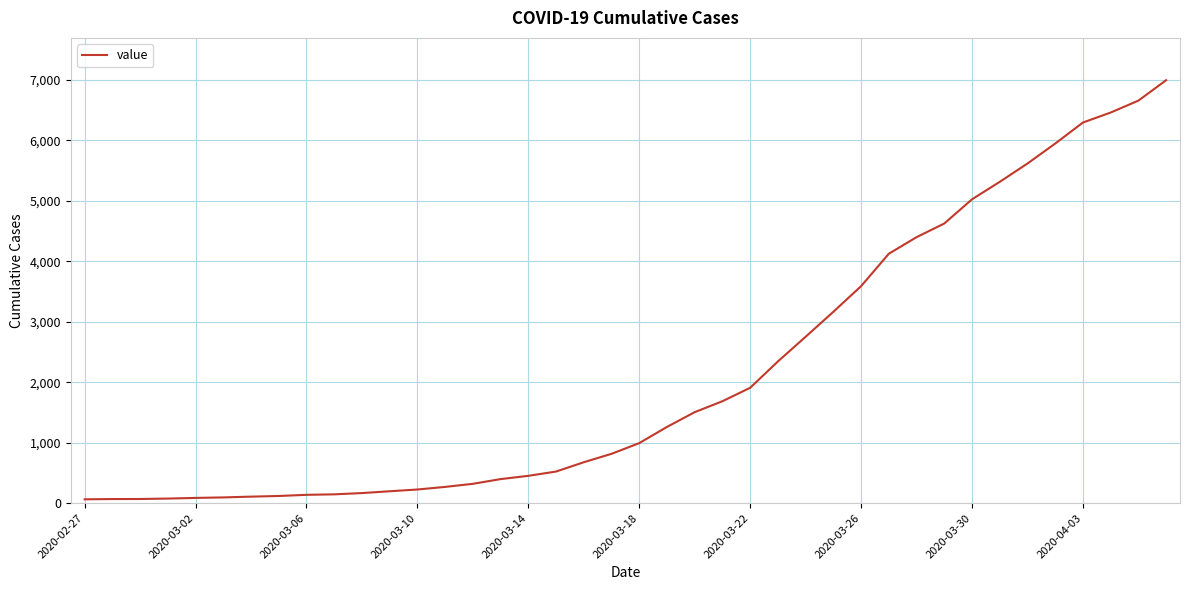

What is the difference between the maximum and minimum values?

6931